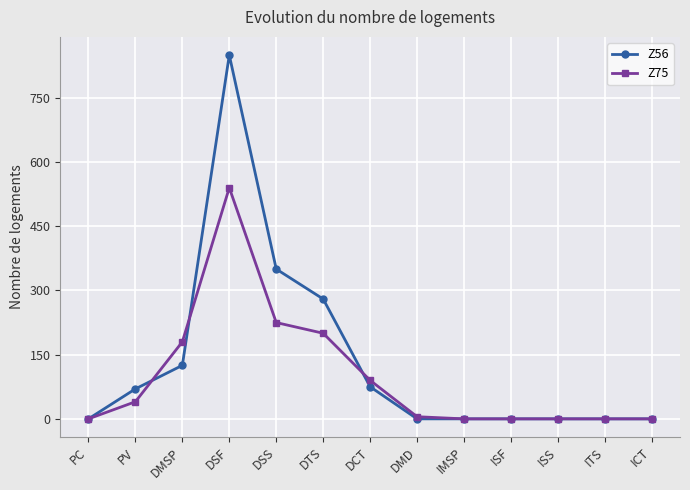

Does the chart display data point markers on the line(s)?

Yes